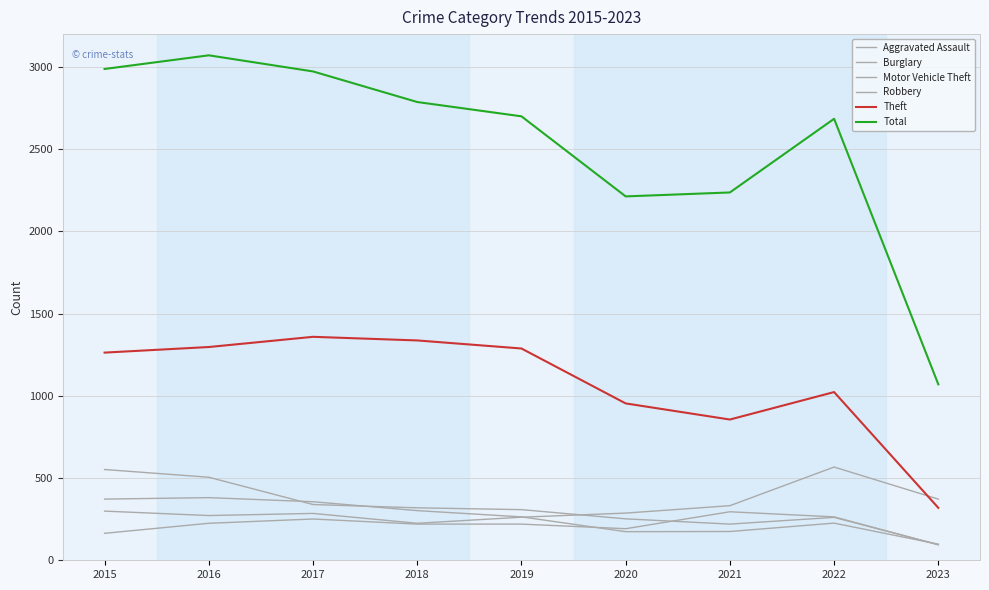

True or false: Burglary has more than 0 interior local peaks.

True